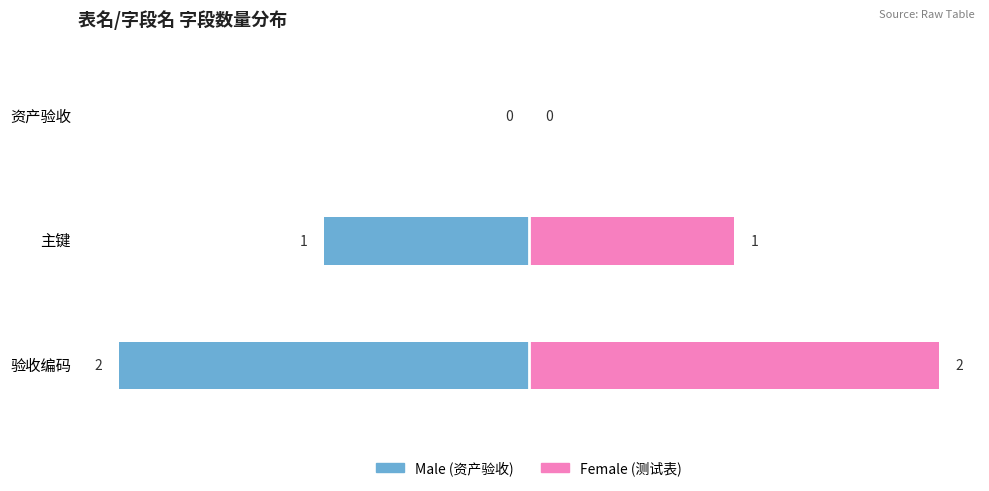

What is the value of the Male bar at the 2nd from the left?

-1